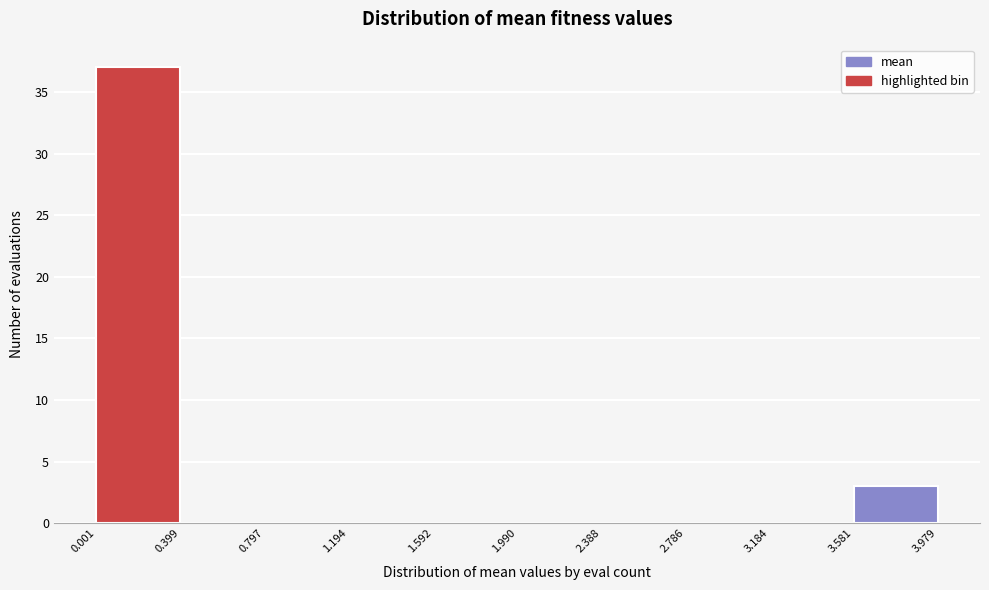

How tall is the bar that spans 3.581 to 3.979 on the x-axis? The values are not printed on the chart, so give them approximately, as read against the axis.

3